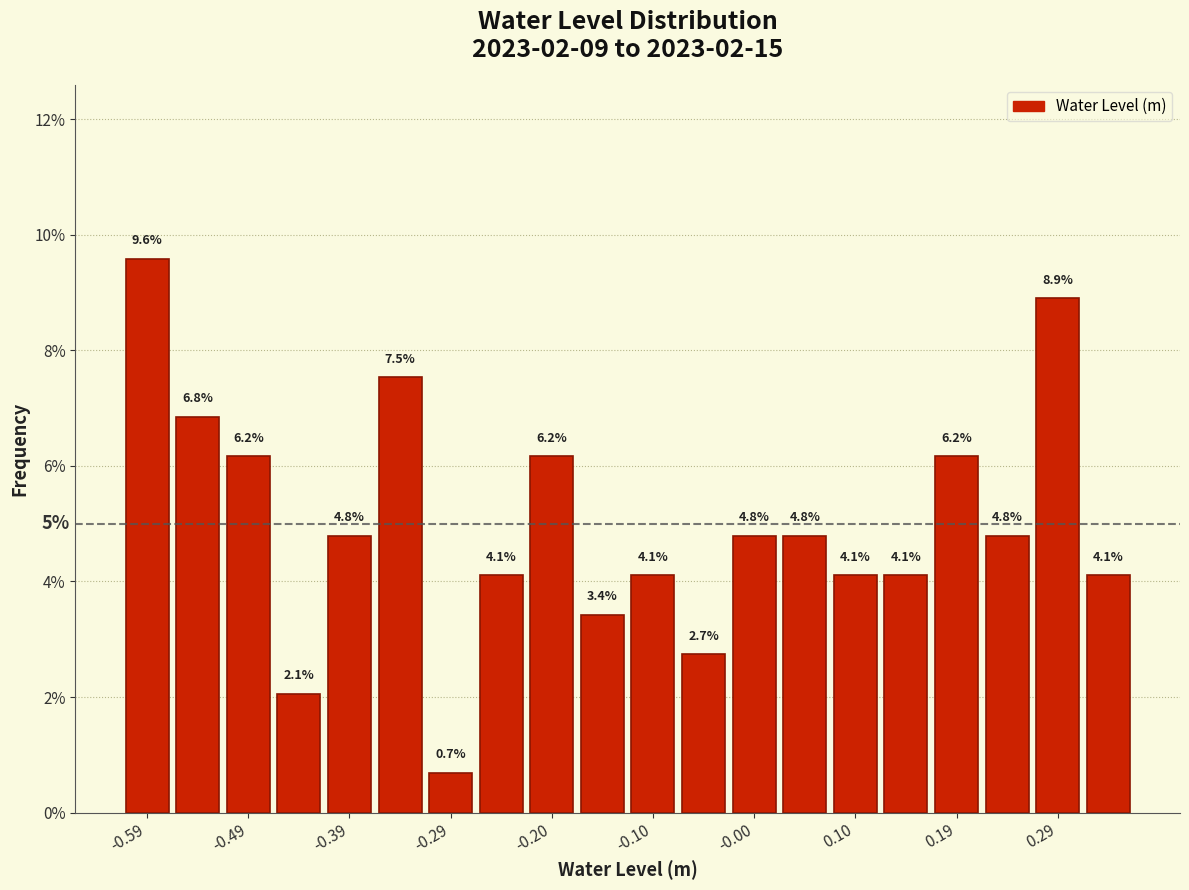

Reading left to right, list every bar in this chart as the range it spans on the x-axis followed by its height. The bar edges are not printed on the chart, so give them approximately, as read against the axis.

-0.61 to -0.56: 9.6
-0.56 to -0.51: 6.8
-0.51 to -0.46: 6.2
-0.46 to -0.42: 2.1
-0.42 to -0.37: 4.8
-0.37 to -0.32: 7.5
-0.32 to -0.27: 0.7
-0.27 to -0.22: 4.1
-0.22 to -0.17: 6.2
-0.17 to -0.12: 3.4
-0.12 to -0.07: 4.1
-0.07 to -0.03: 2.7
-0.03 to 0.02: 4.8
0.02 to 0.07: 4.8
0.07 to 0.12: 4.1
0.12 to 0.17: 4.1
0.17 to 0.22: 6.2
0.22 to 0.27: 4.8
0.27 to 0.32: 8.9
0.32 to 0.36: 4.1